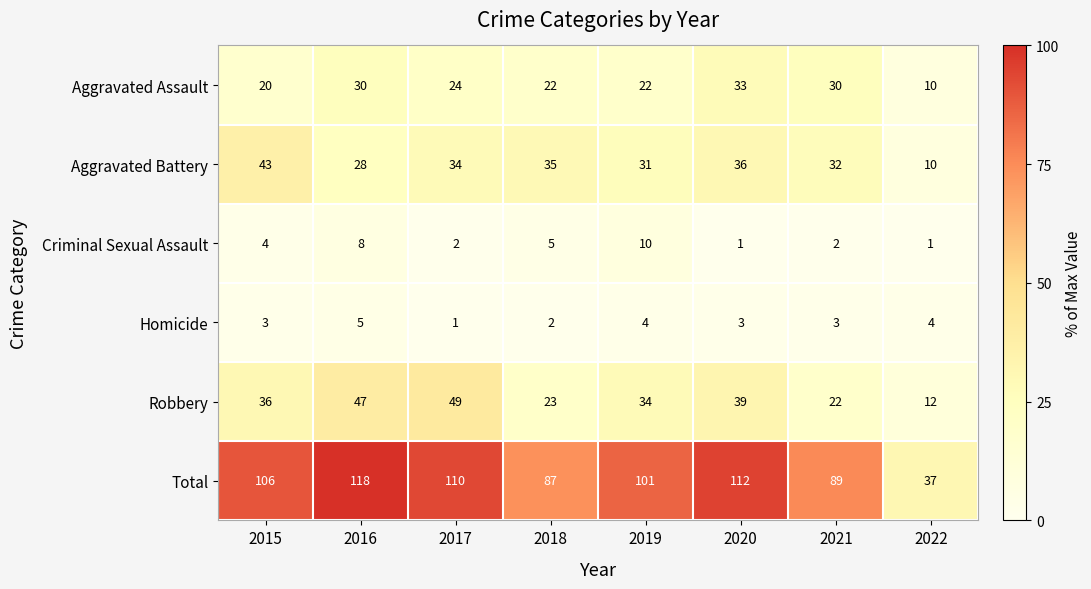

What is the average value of the Homicide series?

3